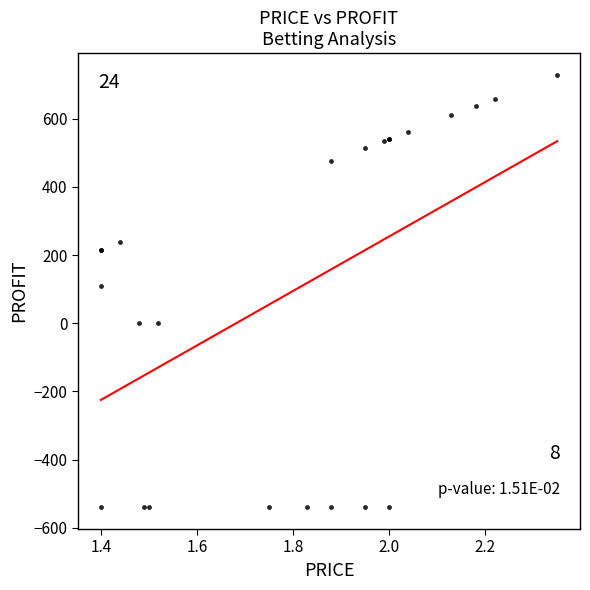

What Y value in the scatter plot is closest to 94?

108.0